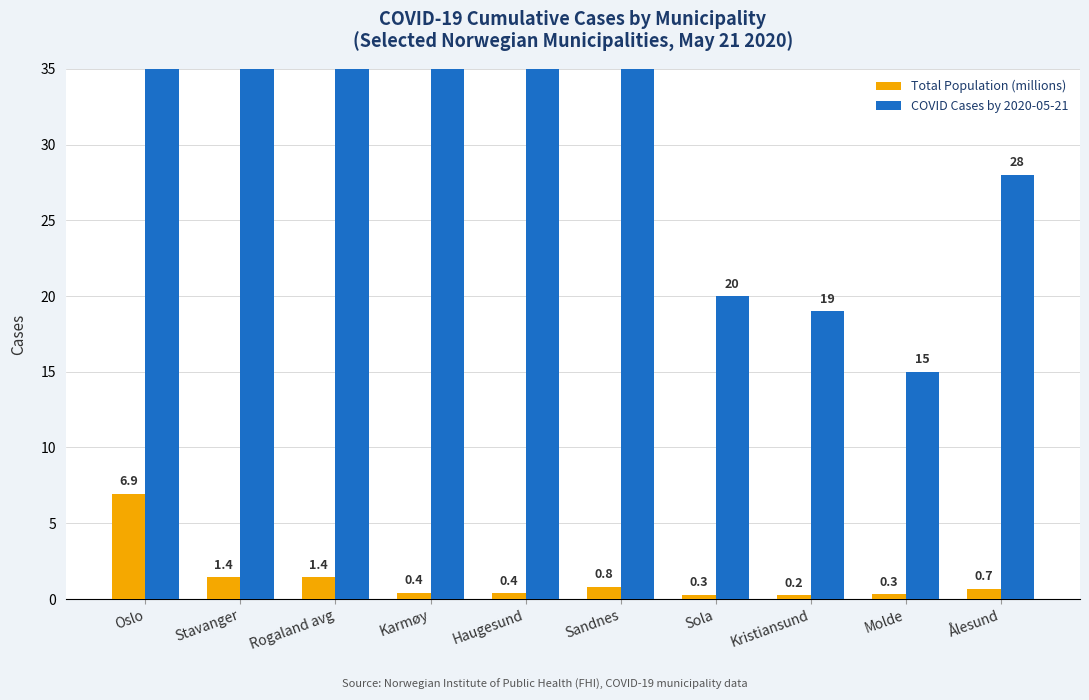

At which label is COVID Cases by 2020-05-21 closest to 1291?

Stavanger